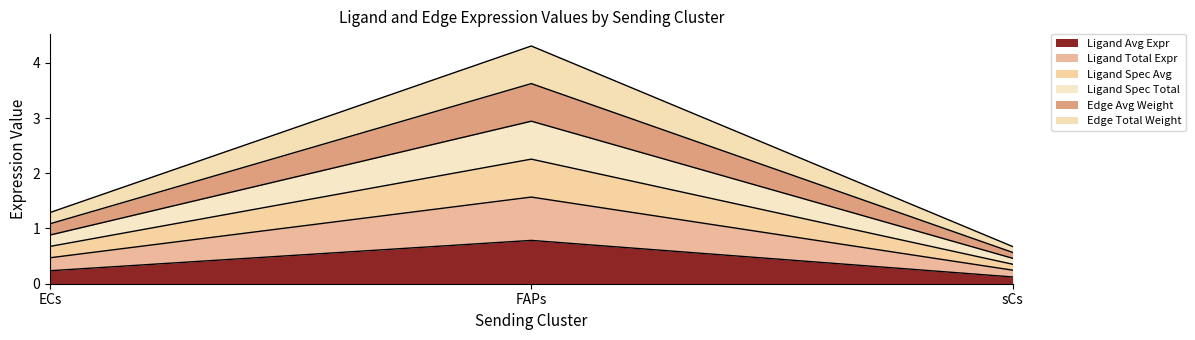

Rank the categories by Ligand derived specificity of total expression value value from highest to lowest.

FAPs, ECs, sCs